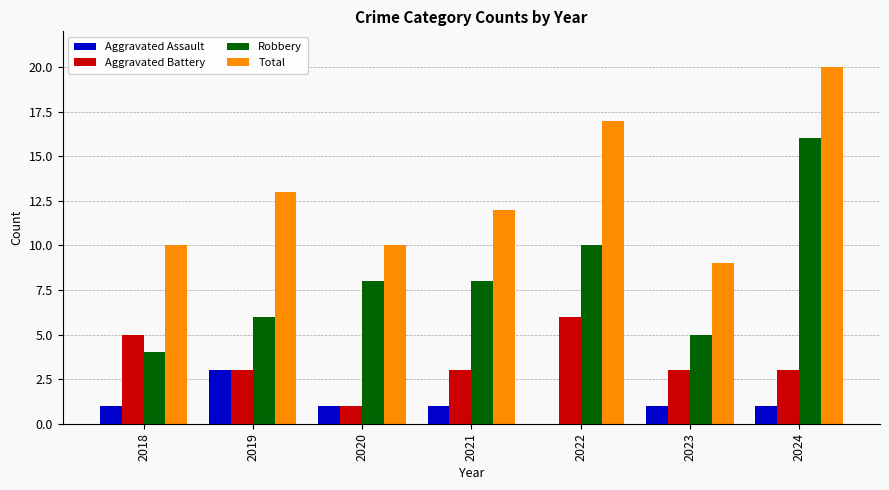

What is the maximum value for Robbery?

16